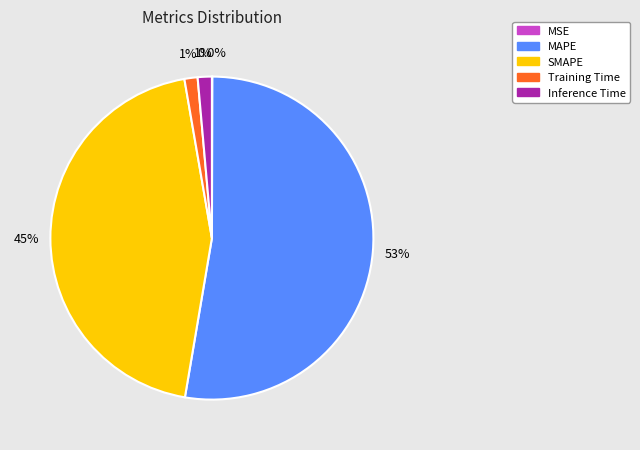

To the nearest percent, what portion does Training Time represent?

1%